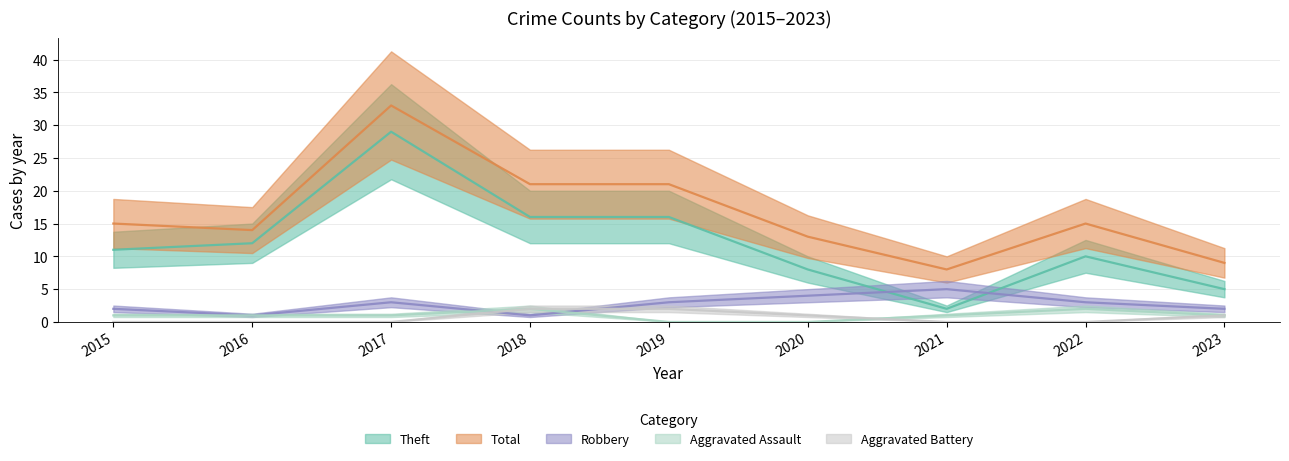

The Robbery series shows 1 at 2020. True or false?

False